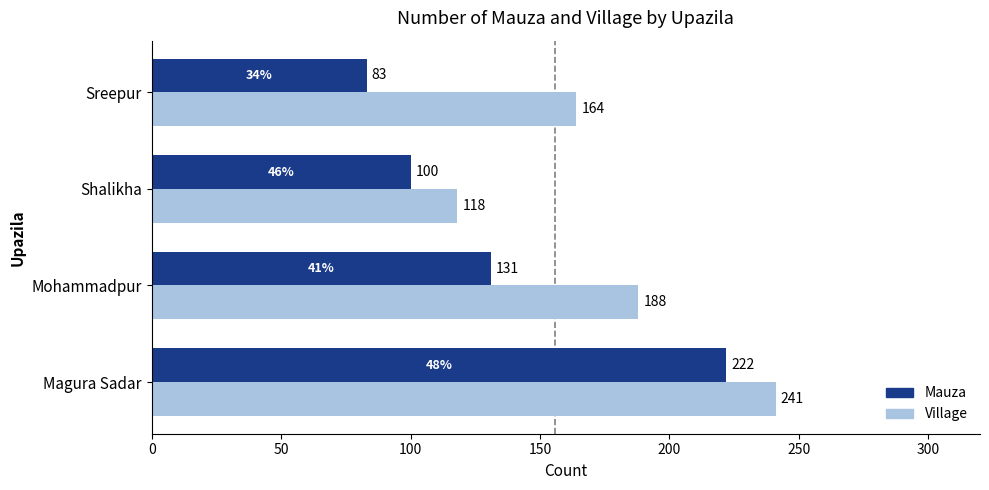

What is the highest value of the Village series?

241